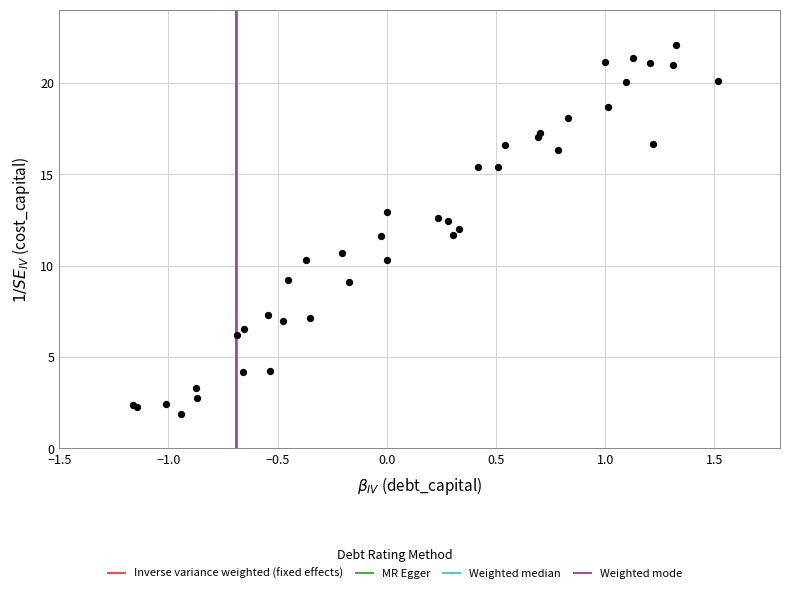

What Y value in the scatter plot is closest to 11?

10.7